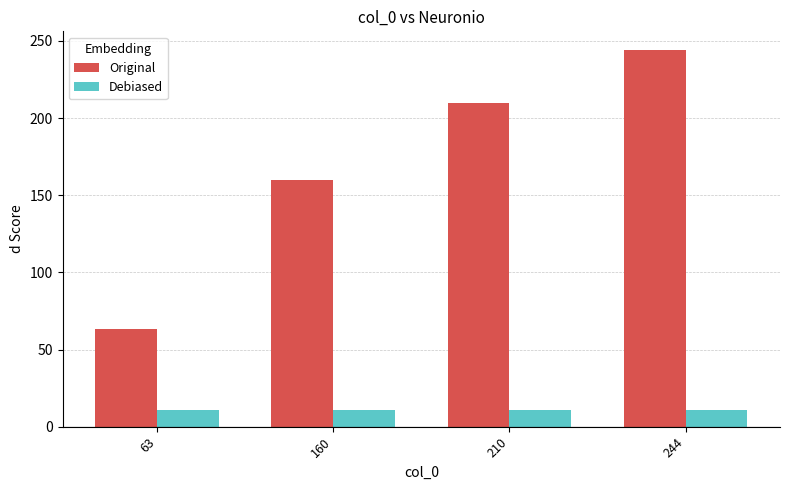

What is the sum of all Debiased values?

44